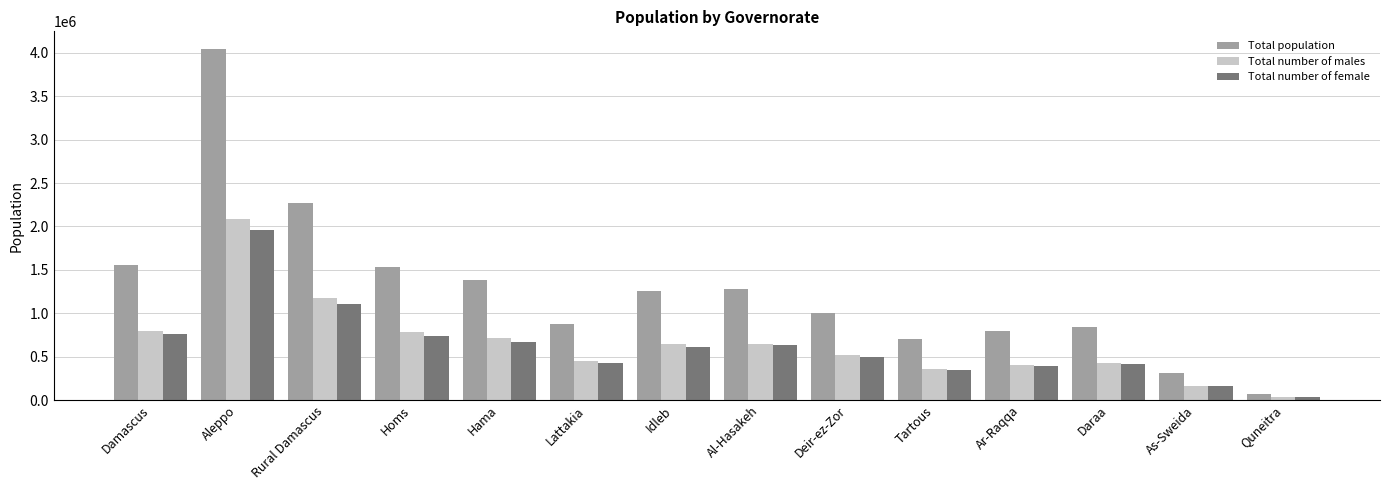

How many series are shown in this chart?

3